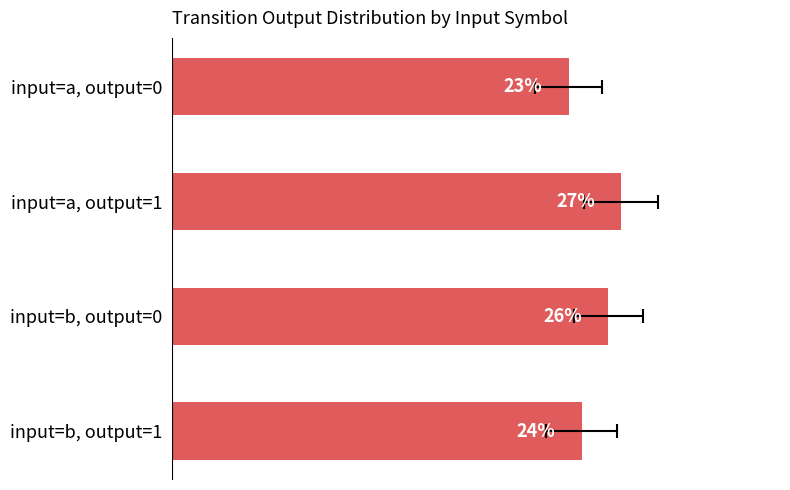

Rank the categories by value from lowest to highest.

input=a, output=0, input=b, output=1, input=b, output=0, input=a, output=1